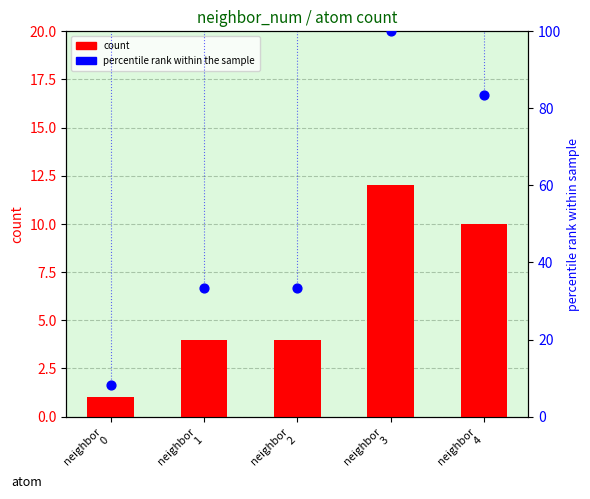

At which category is the sum across all series the highest?

neighbor
3